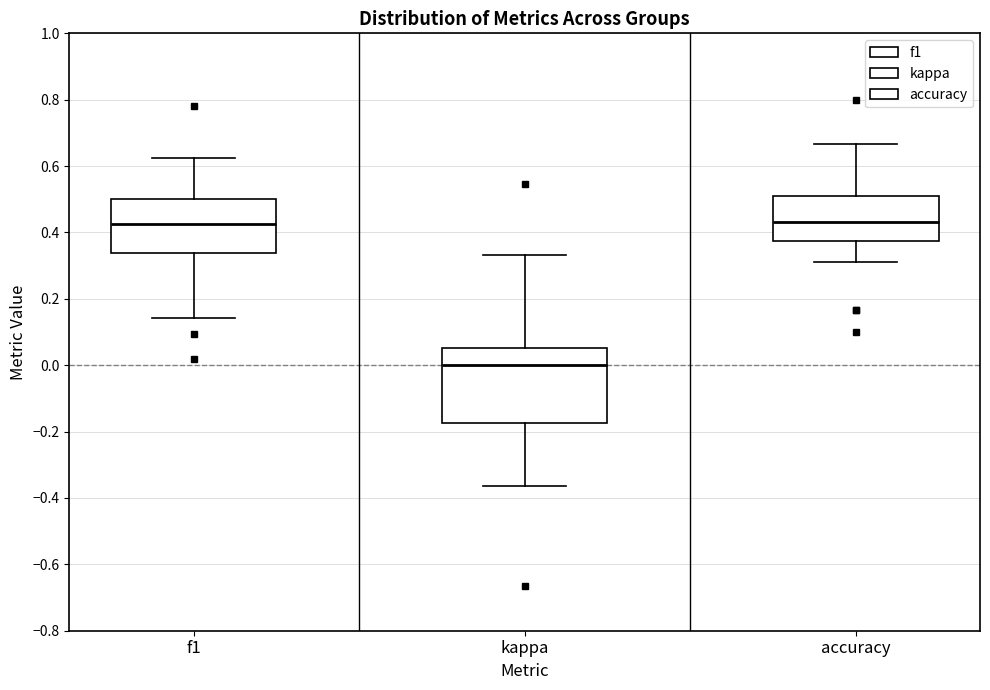

Where is the upper edge of the box for accuracy on the y-axis? The values are not printed on the chart, so give them approximately, as read against the axis.

0.52